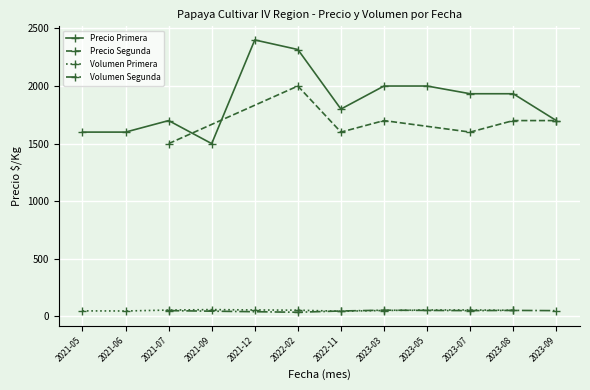

True or false: the data has more than 2 interior local peaks.

False